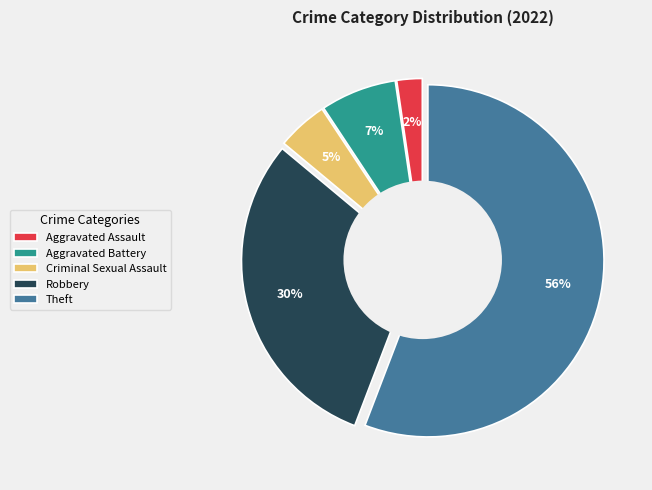

Combined, what portion of the pie is Aggravated Assault and Robbery?

32.6%